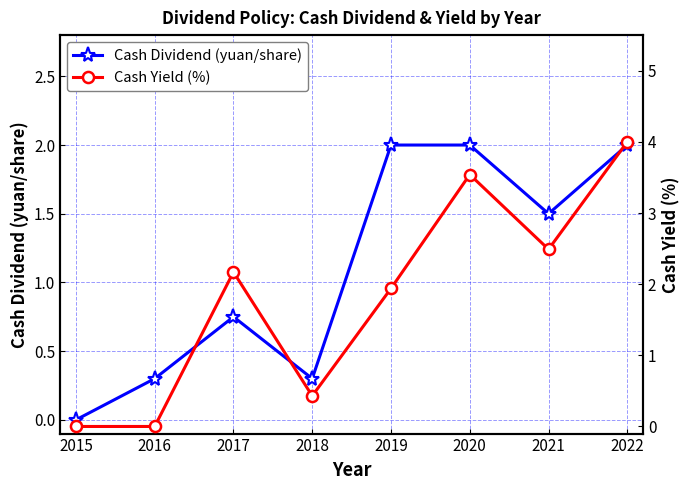

What is the difference between the second highest and second lowest values in the Cash Yield (%) series?

3.5